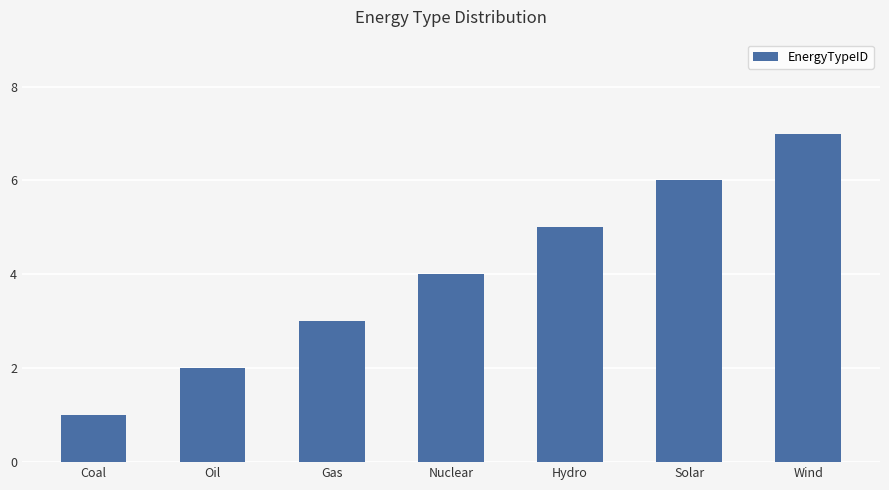

Count the values in the range 2 to 6.

5